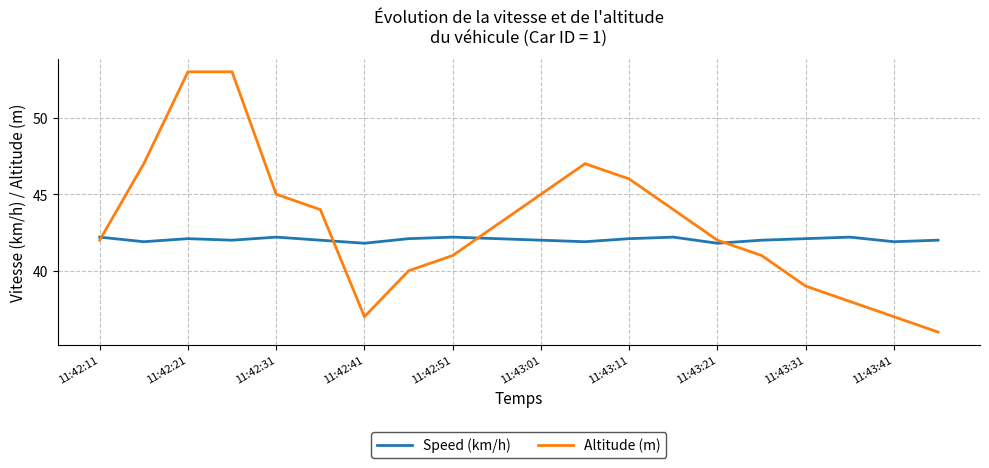

List the series in order of their overall mean, lowest first.

Speed (km/h), Altitude (m)